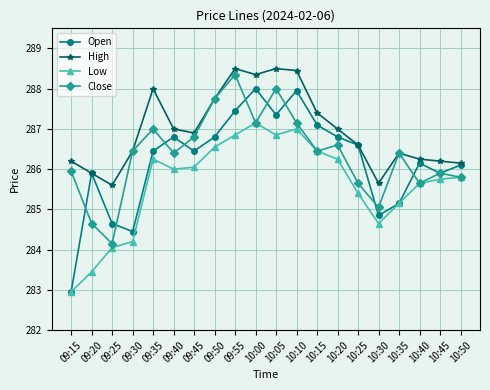

True or false: Low has more than 0 points higher than both neighbors.

True